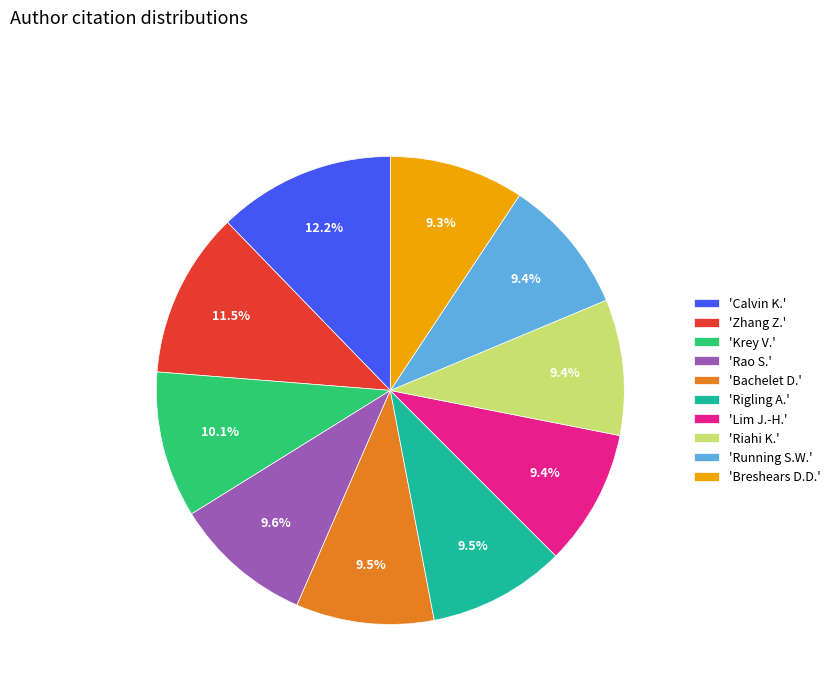

What portion of the pie excludes 'Rao S.'?

90.4%